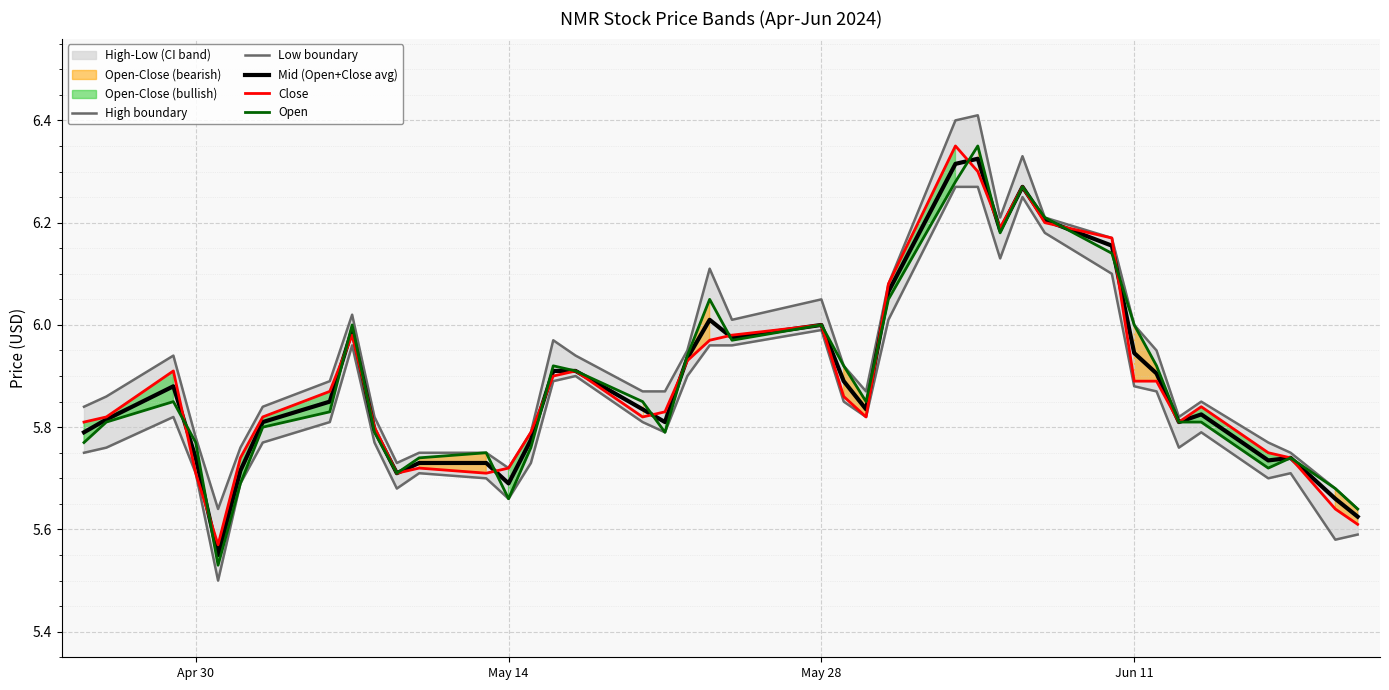

True or false: Mid (Open+Close avg) has more than 0 interior local peaks.

True